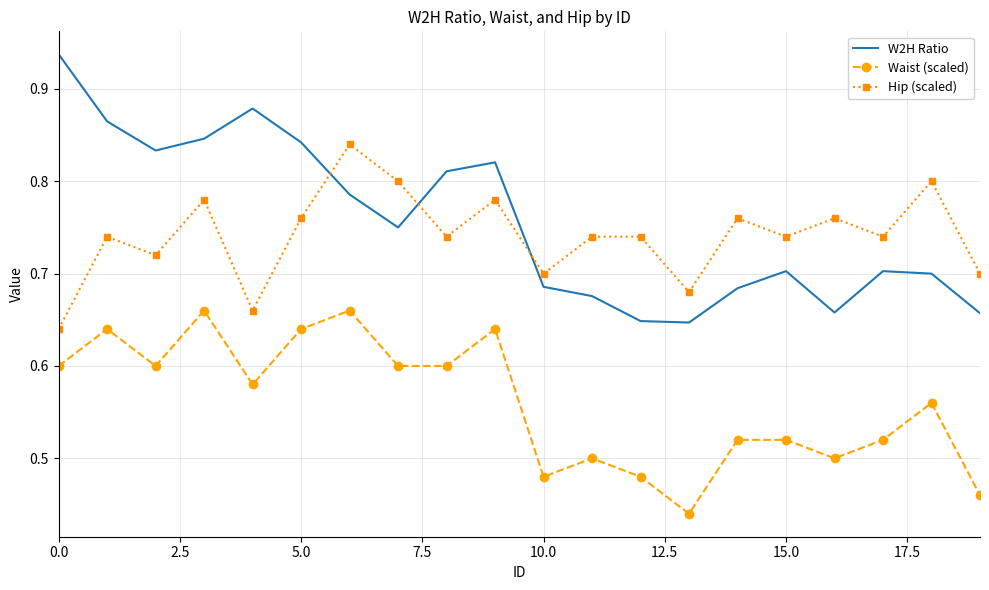

True or false: Waist (scaled) and Hip (scaled) cross at least once.

False